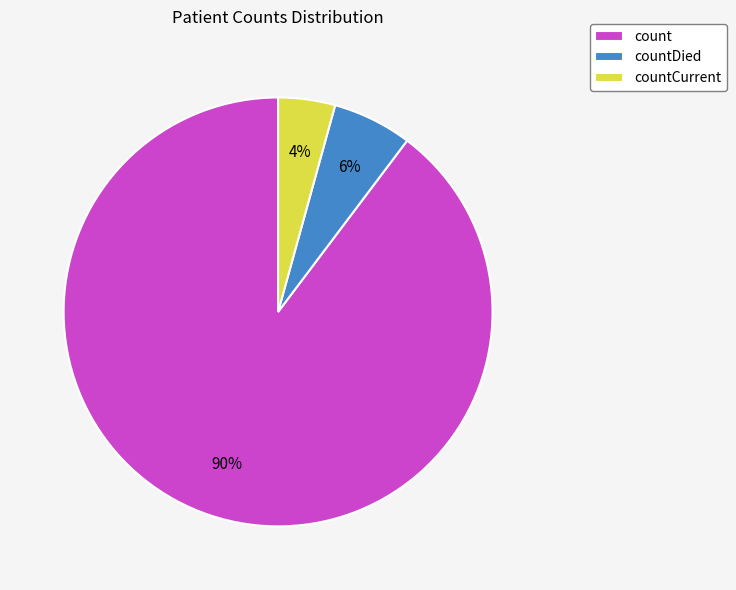

Does count account for over 50% of the chart?

Yes